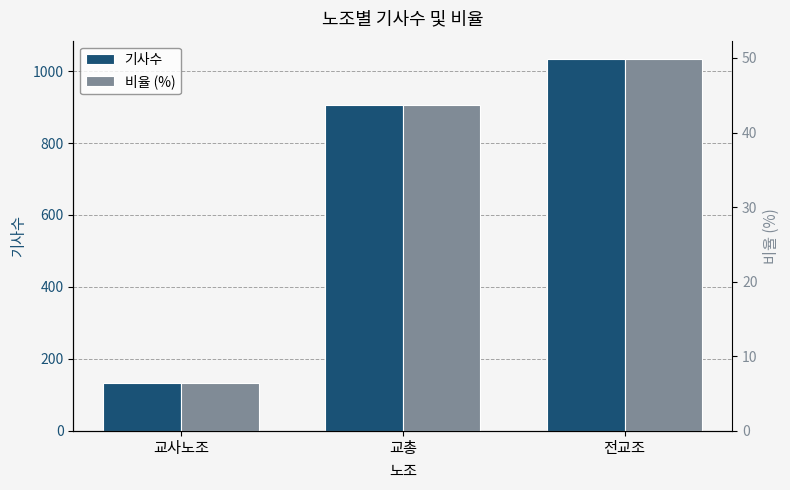

What is the minimum value for 비율 (%)?

6.5